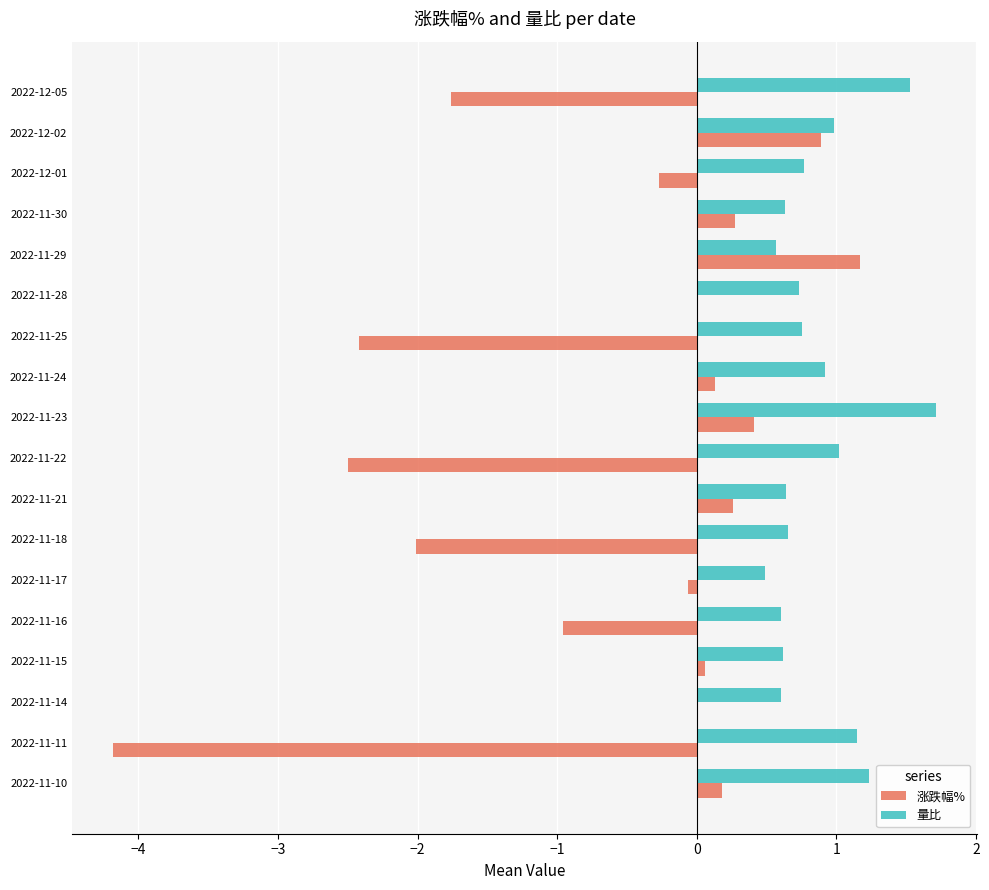

What is the sum of the 涨跌幅% values at 2022-11-11 and 2022-11-30?

-3.9